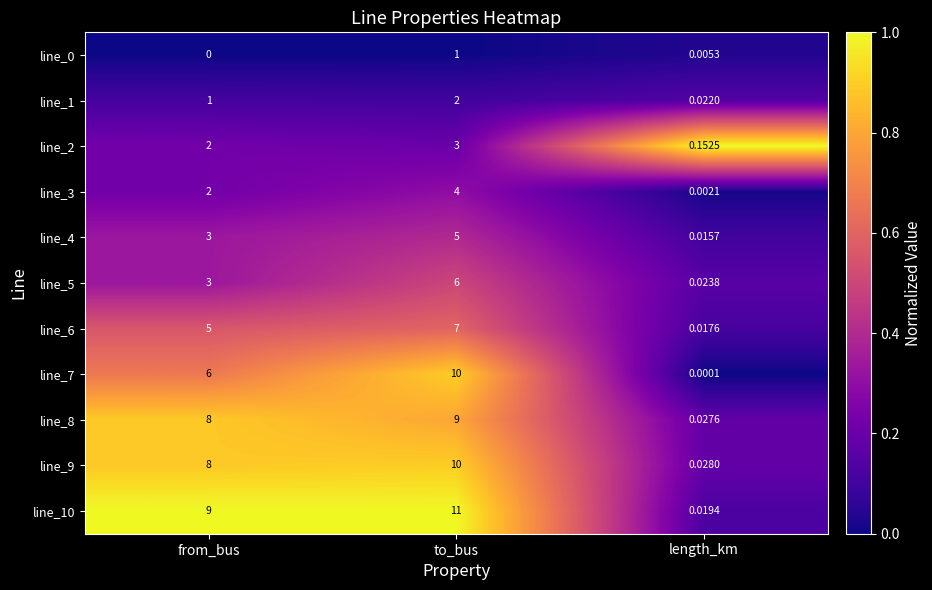

Which series has the largest range (max minus min)?

line_10